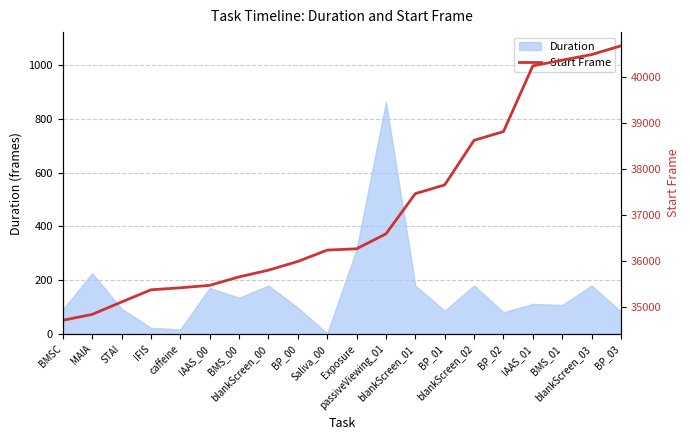

Is it true that the value at caffeine is 35411?

True